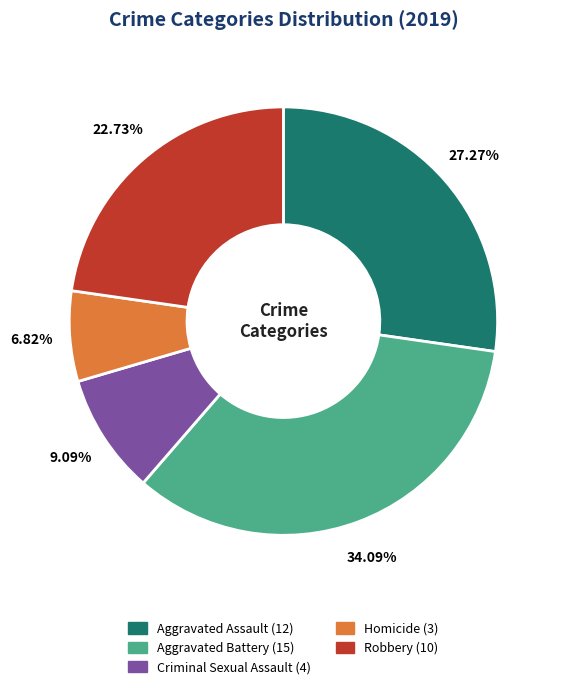

What is the total percentage of Aggravated Battery and Aggravated Assault?

61.4%